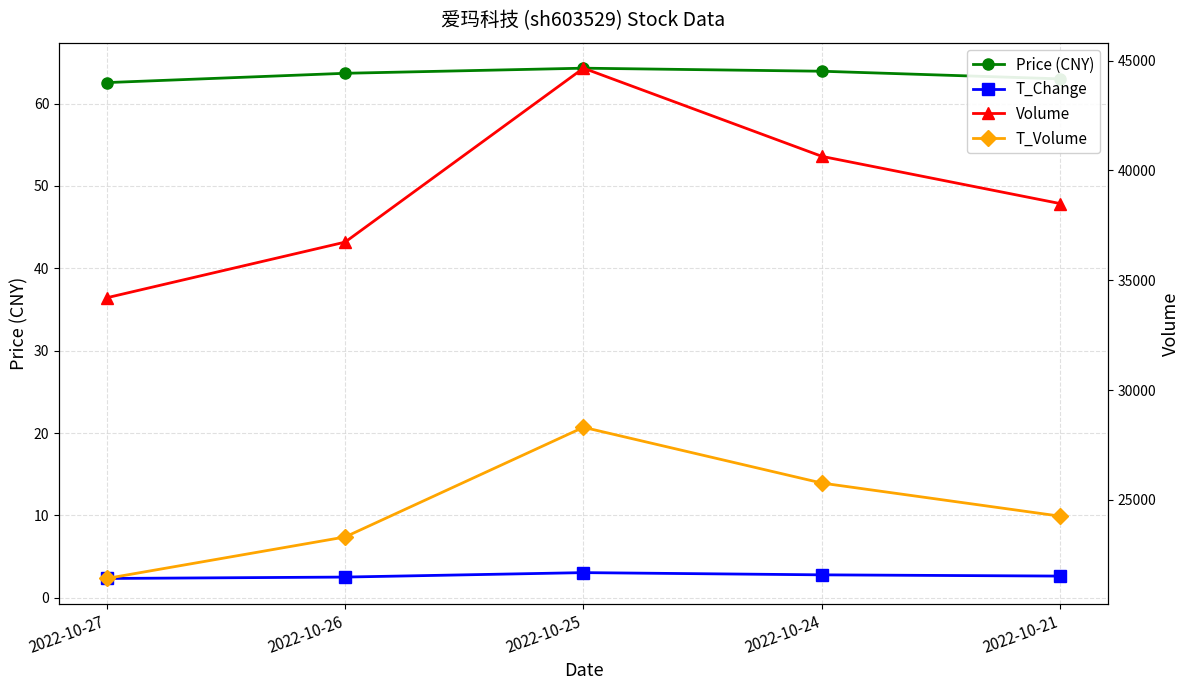

The value of T_Change at 2022-10-24 is 2.8. True or false?

True